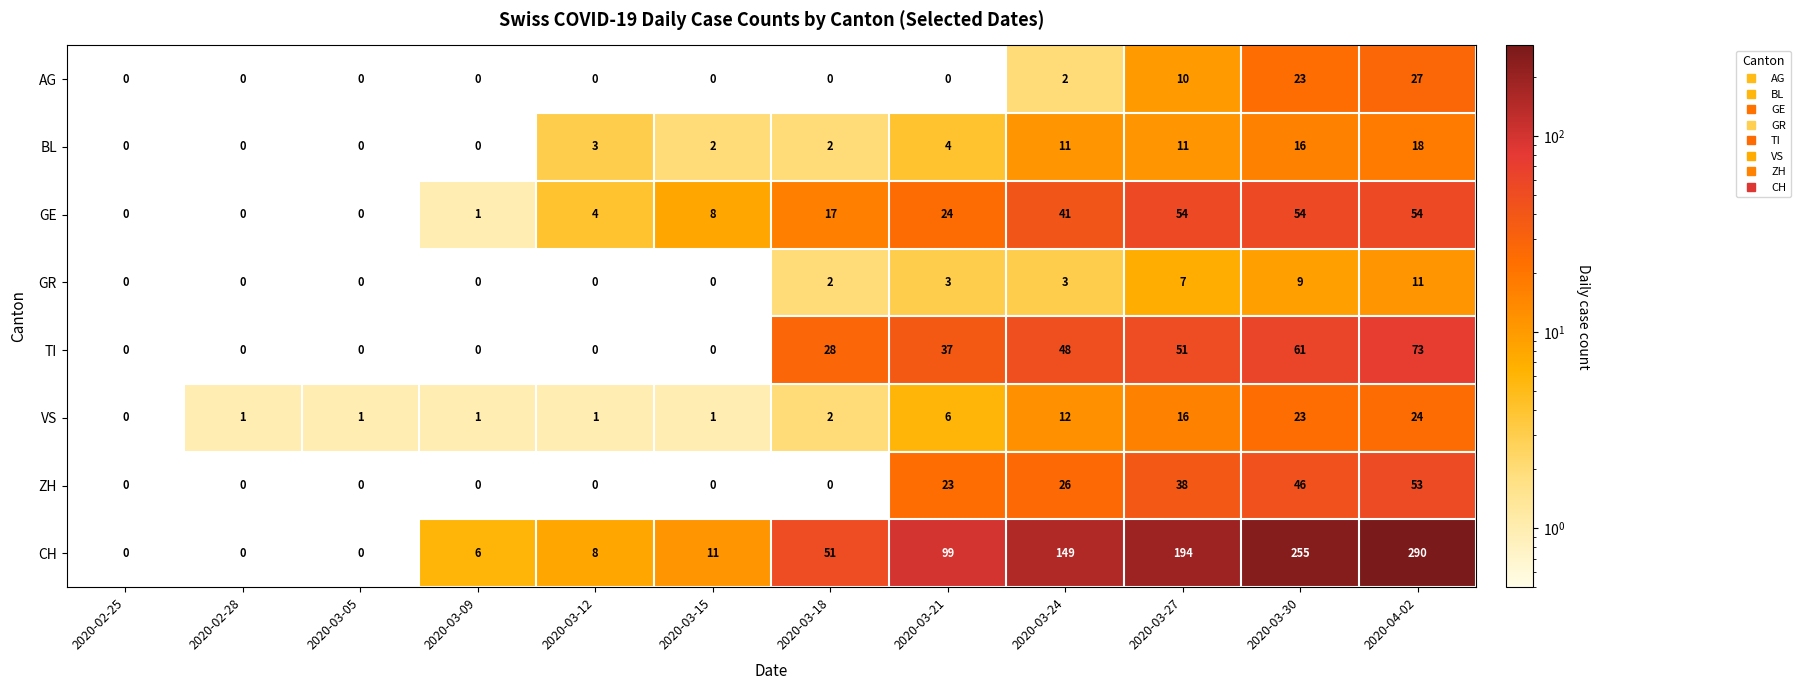

What is the maximum value shown in the chart?

290